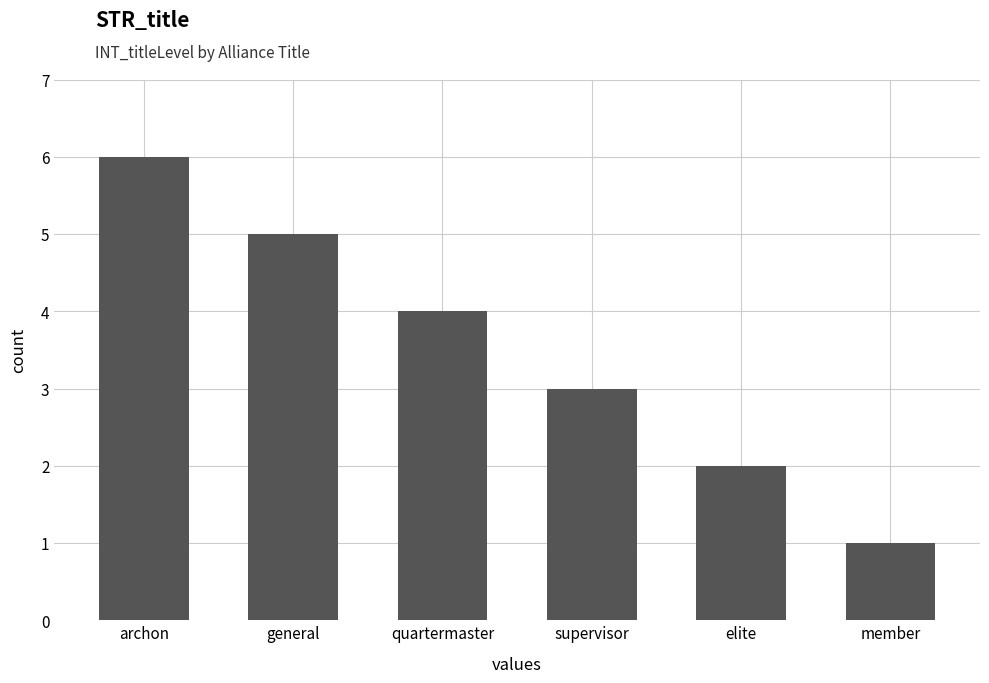

Where is the data nearest to the value 3?

supervisor